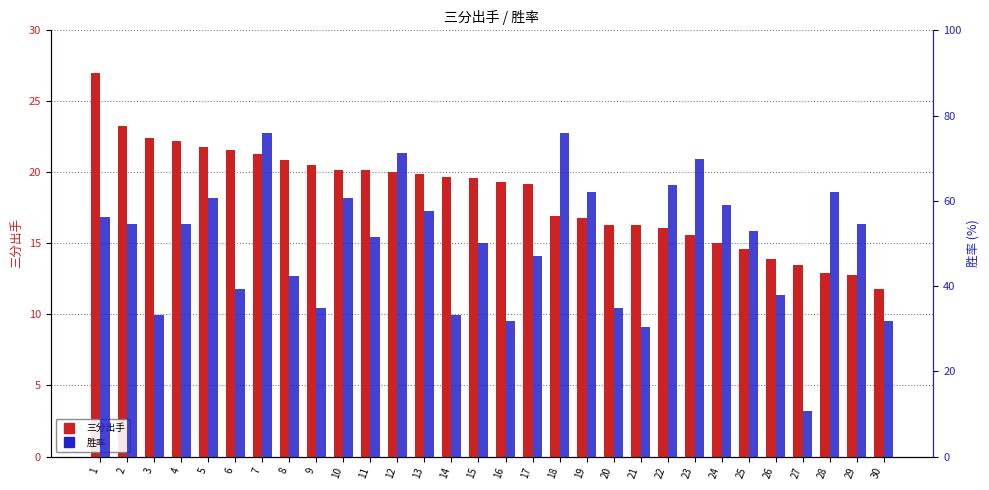

Does the chart contain stacked bars?

No